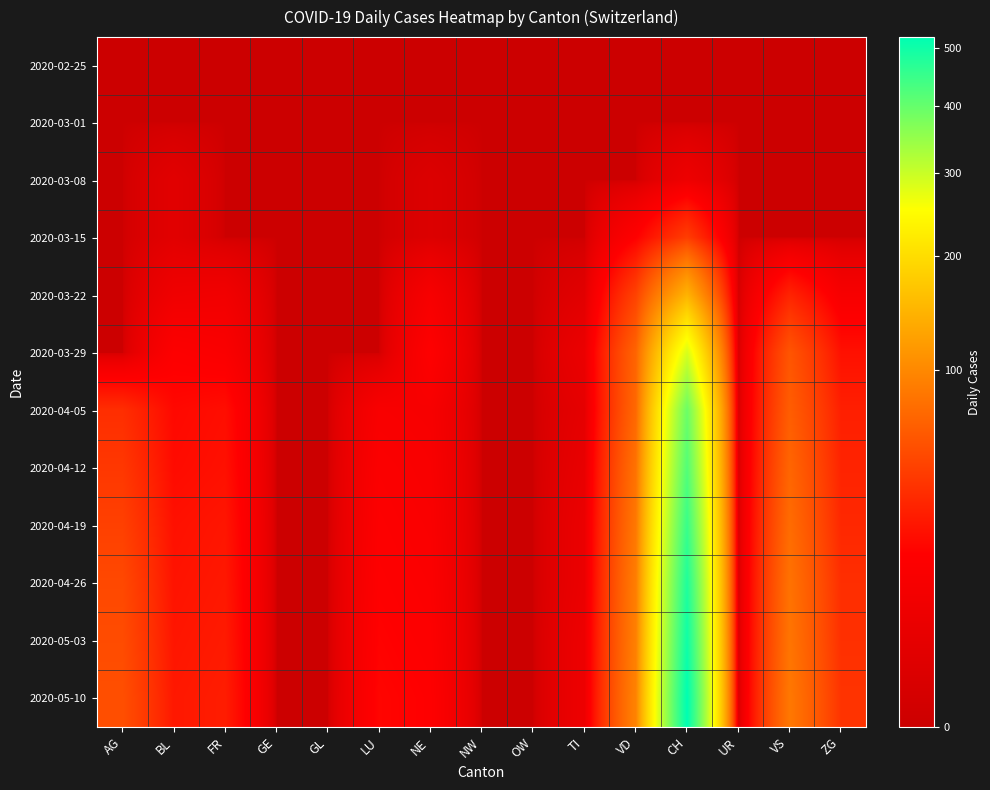

What is the total value across all series at NE?

110